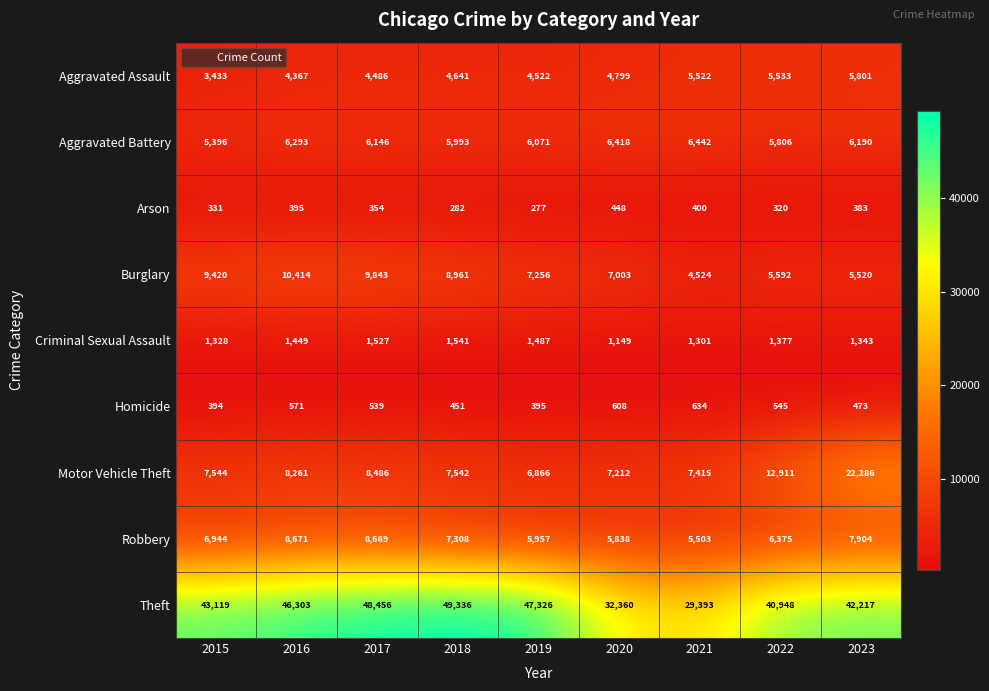

The value of Criminal Sexual Assault at 2018 is 2356. True or false?

False